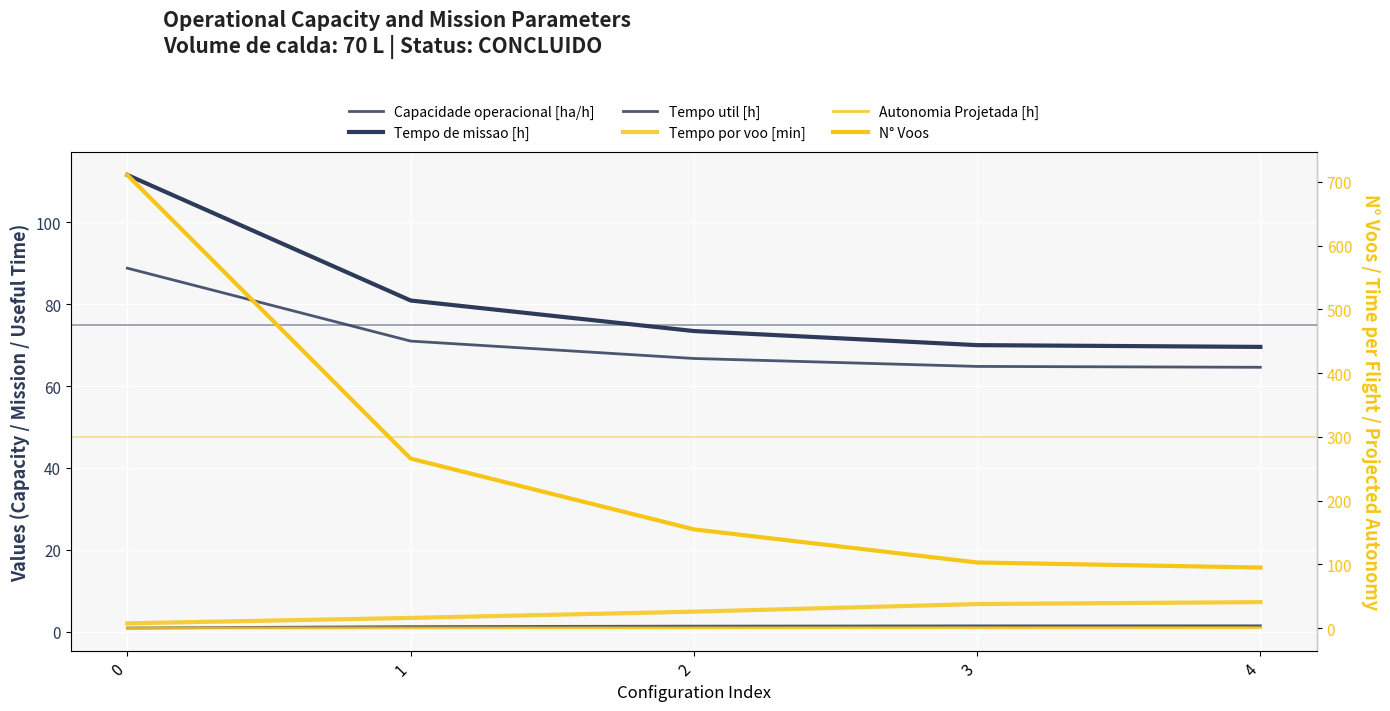

Which series has the widest spread of values?

N° Voos